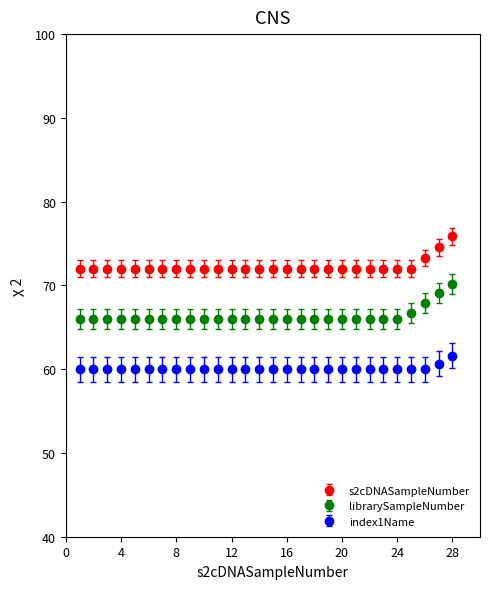

Which series has the largest range (max minus min)?

librarySampleNumber